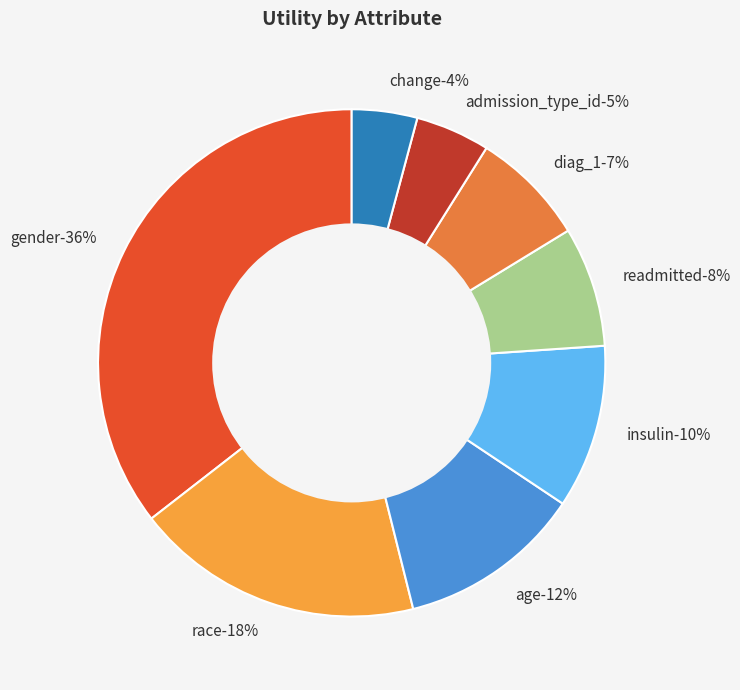

True or false: insulin accounts for 10% of the total.

True